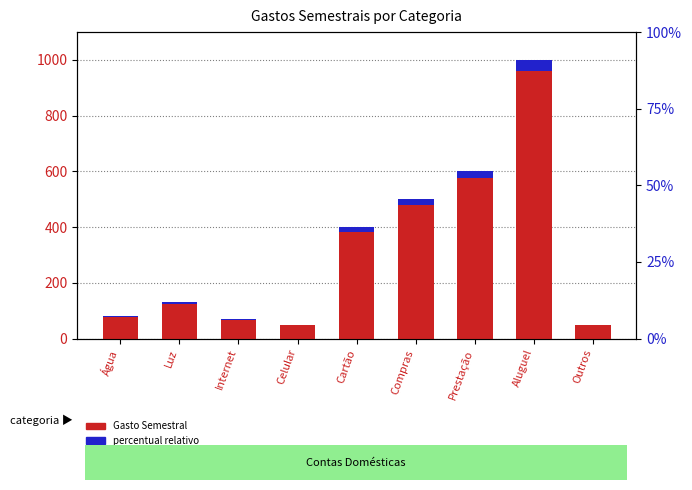

What is the difference between the maximum and minimum values in the percentual relativo series?

38.0